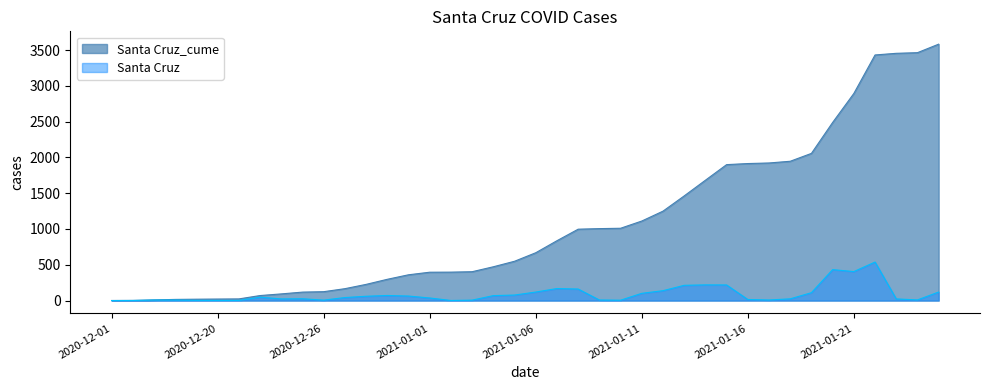

True or false: Santa Cruz_cume and Santa Cruz cross at least once.

False